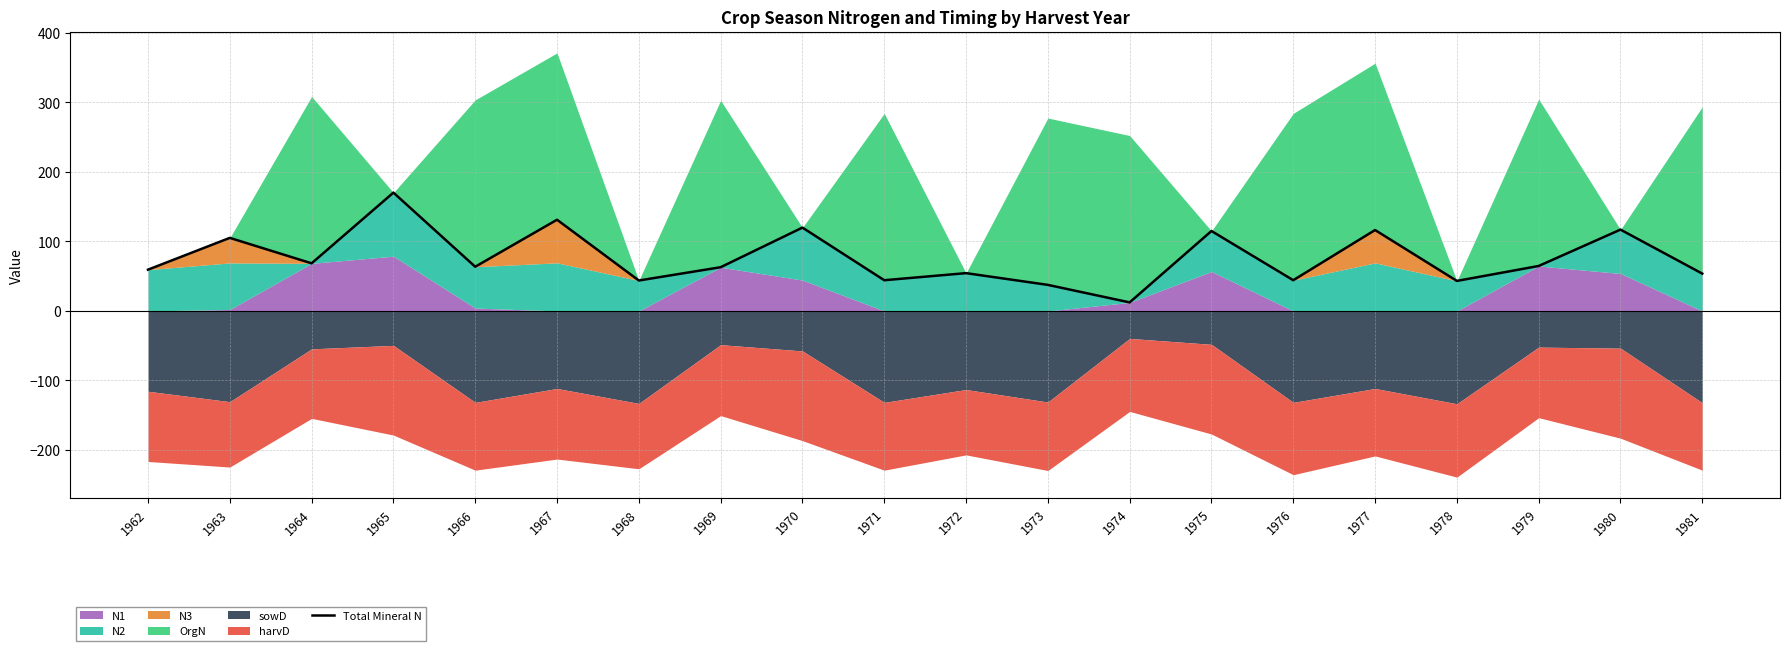

What is the difference between the values at 1972 and 1962?

5.0